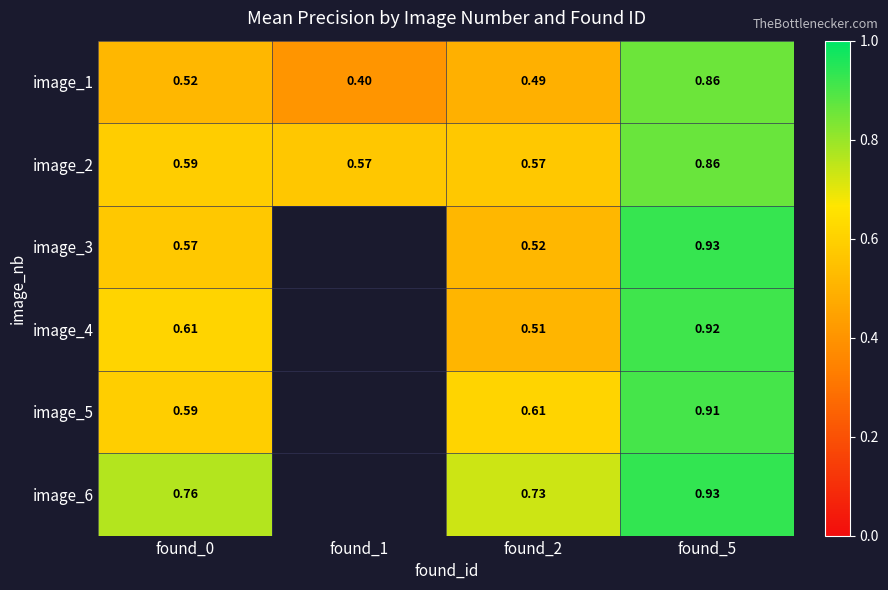

Is the value of image_2 at found_2 greater than the value of image_1 at found_1?

Yes